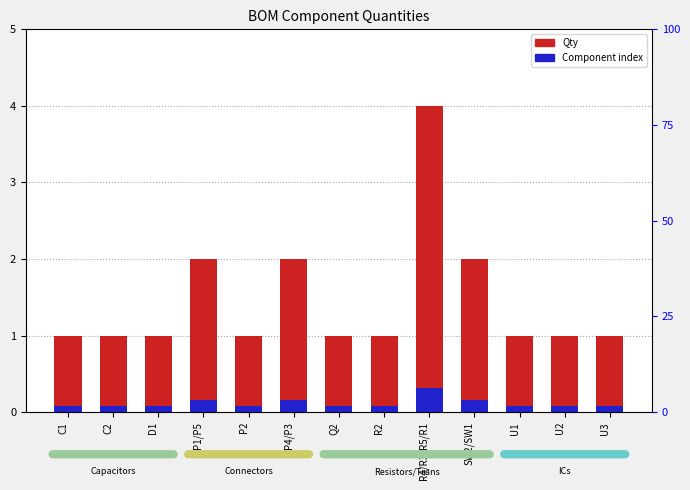

Reading right to left, transcribe all the data shown in this chart.

Qty: U3=1.0	U2=1.0	U1=1.0	SW2/SW1=2.0	R4/R3/R5/R1=4.0	R2=1.0	Q2=1.0	P4/P3=2.0	P2=1.0	P1/P5=2.0	D1=1.0	C2=1.0	C1=1.0
Component index: U3=0.1	U2=0.1	U1=0.1	SW2/SW1=0.2	R4/R3/R5/R1=0.3	R2=0.1	Q2=0.1	P4/P3=0.2	P2=0.1	P1/P5=0.2	D1=0.1	C2=0.1	C1=0.1